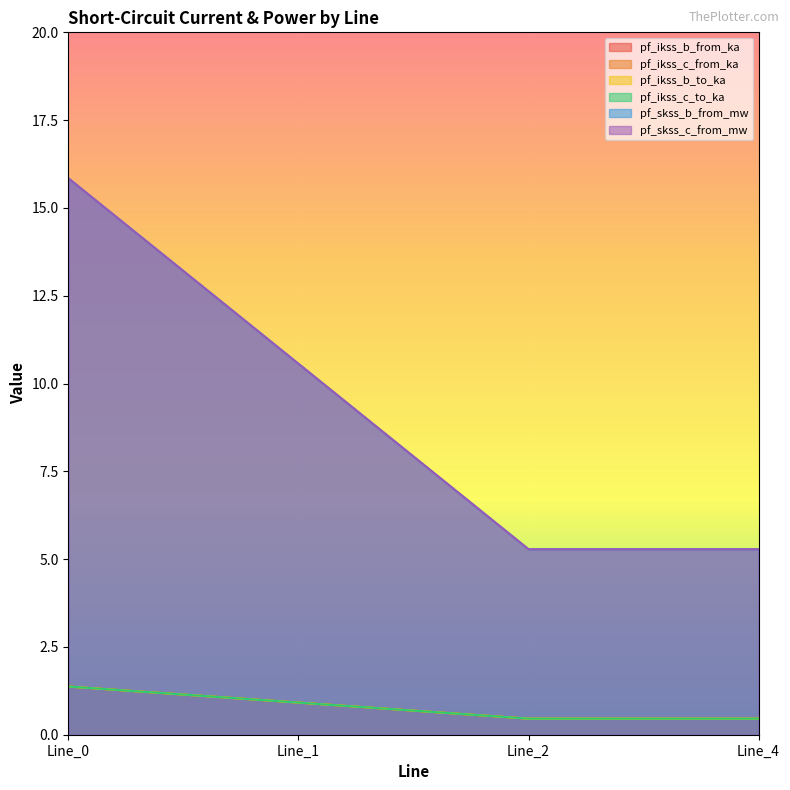

Which category has the highest value in the pf_skss_c_from_mw series?

Line_0